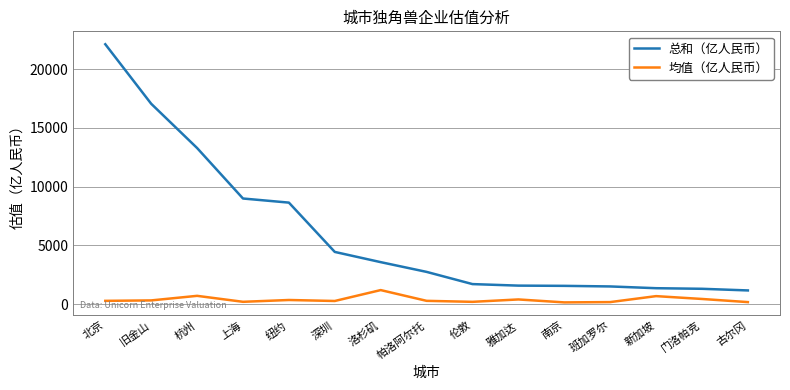

How many lines are shown in the chart?

2